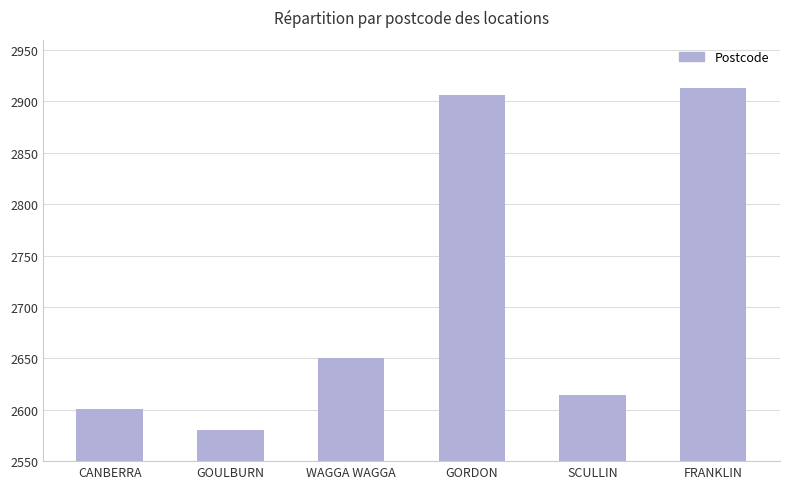

What is the difference between the maximum and minimum values?

333